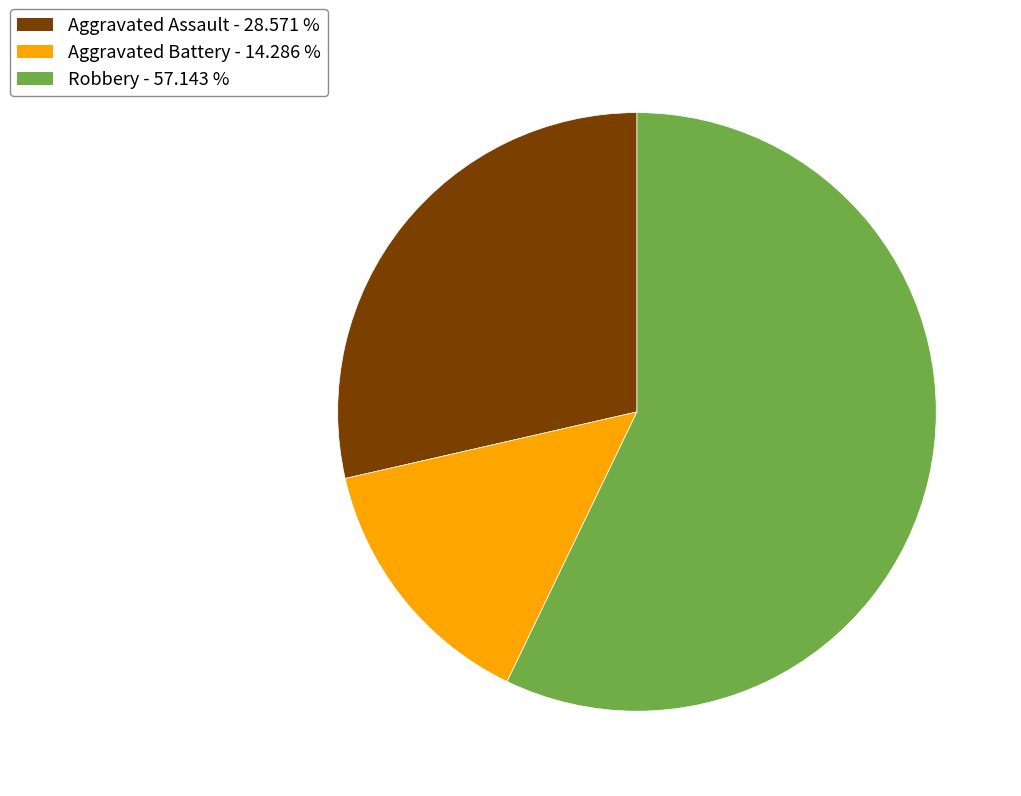

Count the number of slices in the pie.

3